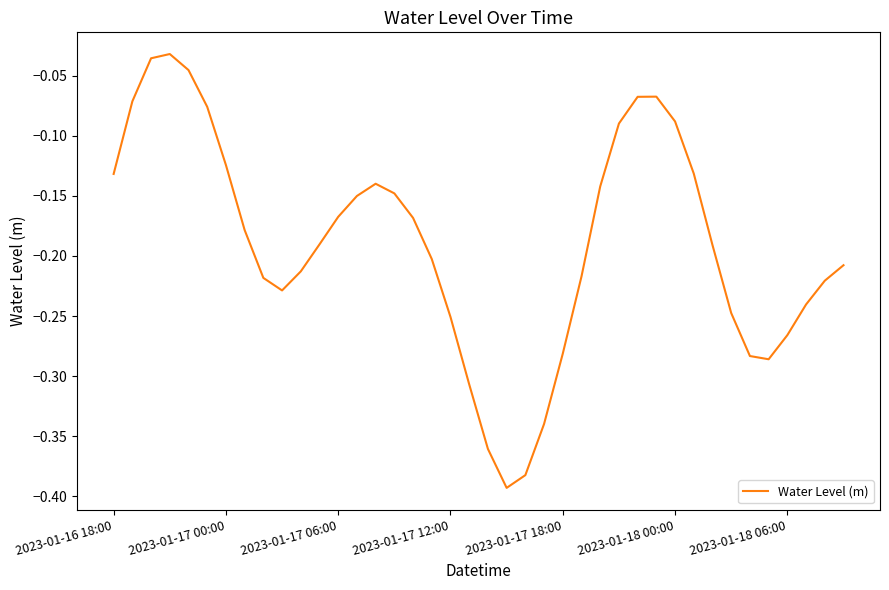

Does the chart display data point markers on the line(s)?

No